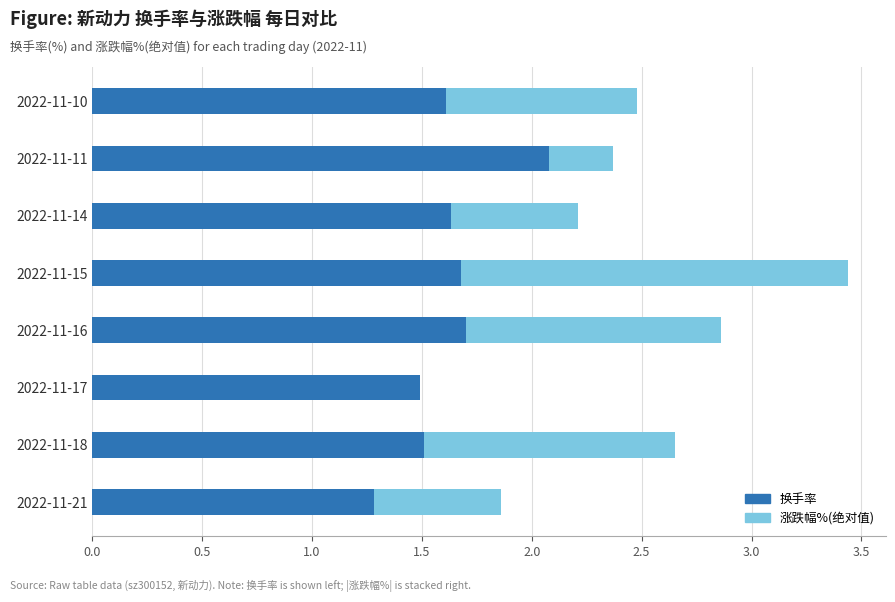

The 换手率 series shows 1.7 at 2022-11-15. True or false?

True